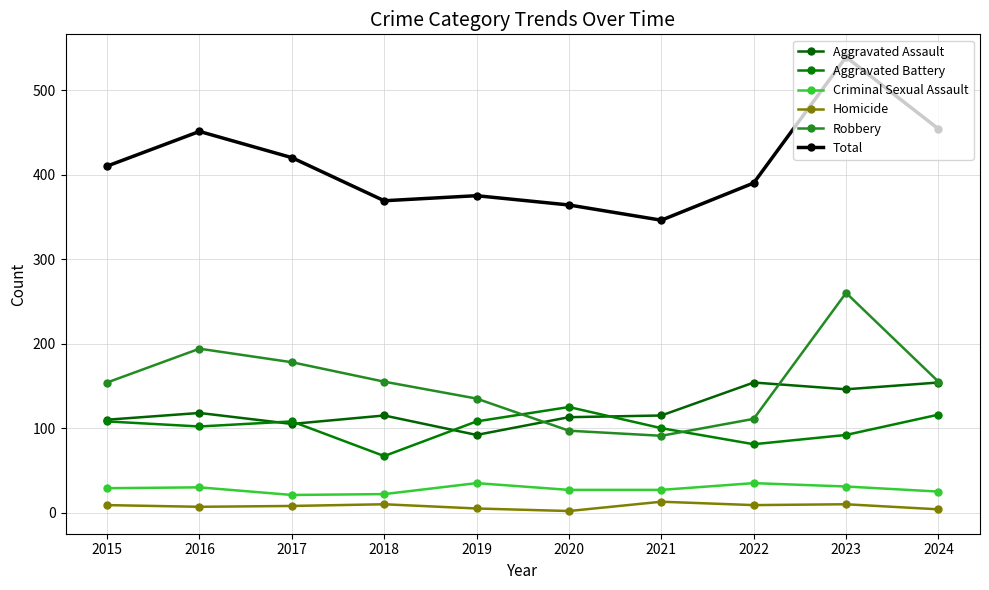

True or false: Total and Aggravated Assault intersect in this chart.

False